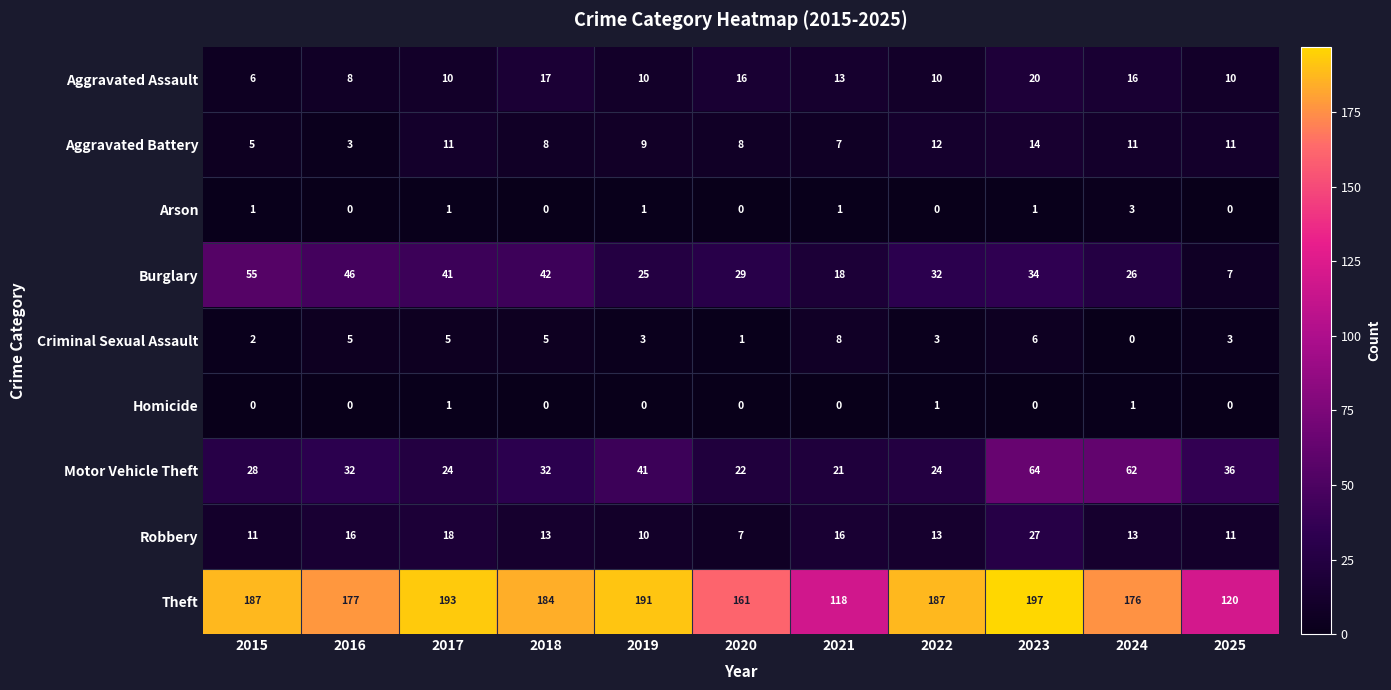

What is the sum of all Burglary values?

355